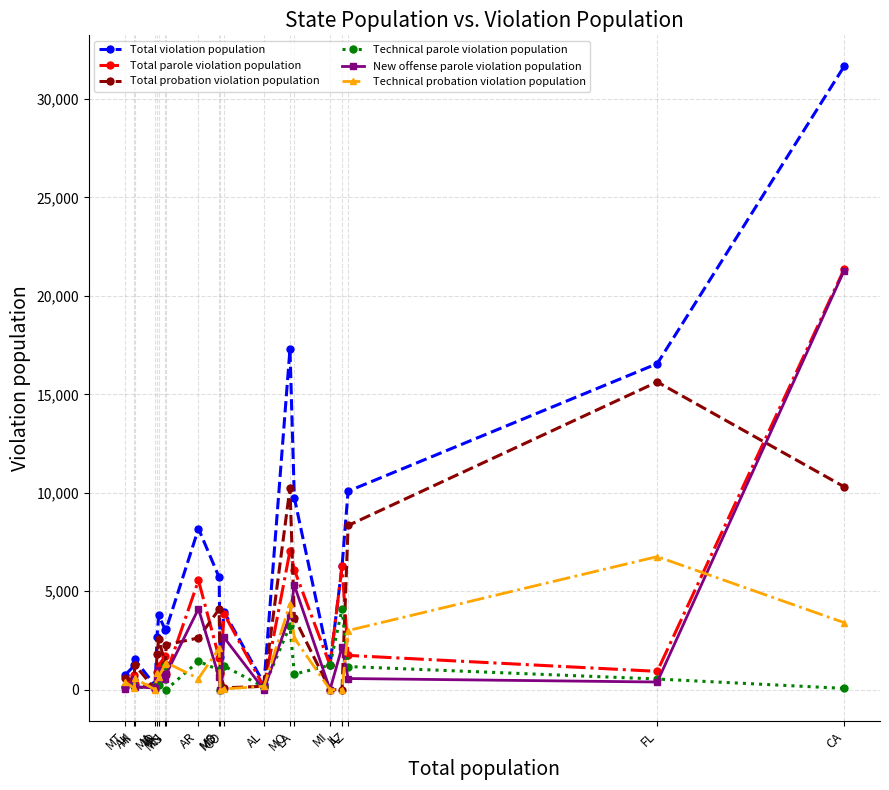

True or false: Total probation violation population has more than 0 interior local peaks.

True